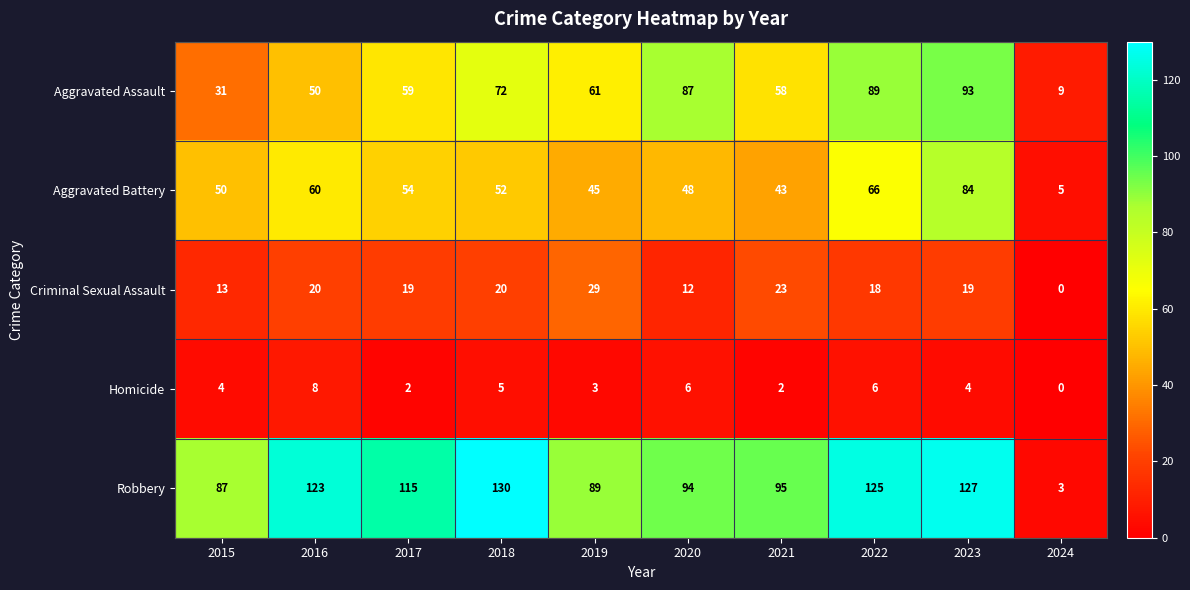

Is it true that Homicide equals 3 at 2019?

True